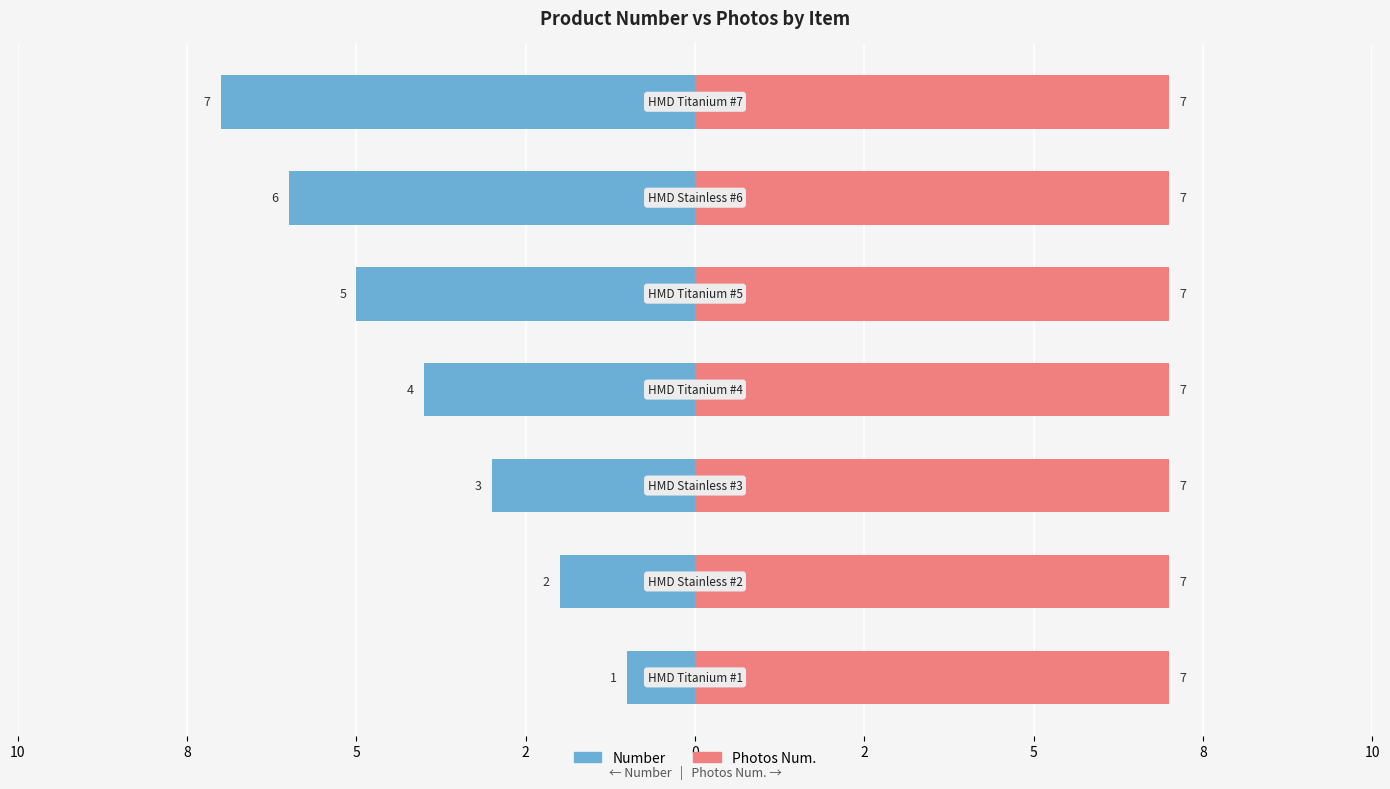

How many categories are shown in the chart?

7